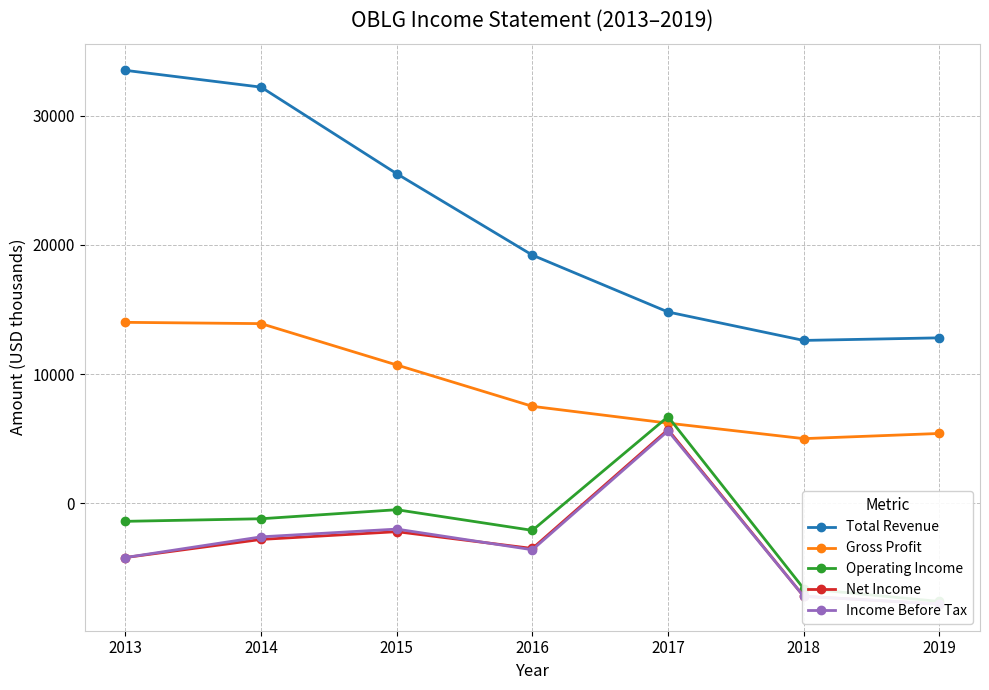

Where is Income Before Tax nearest to the value -1100?

2015